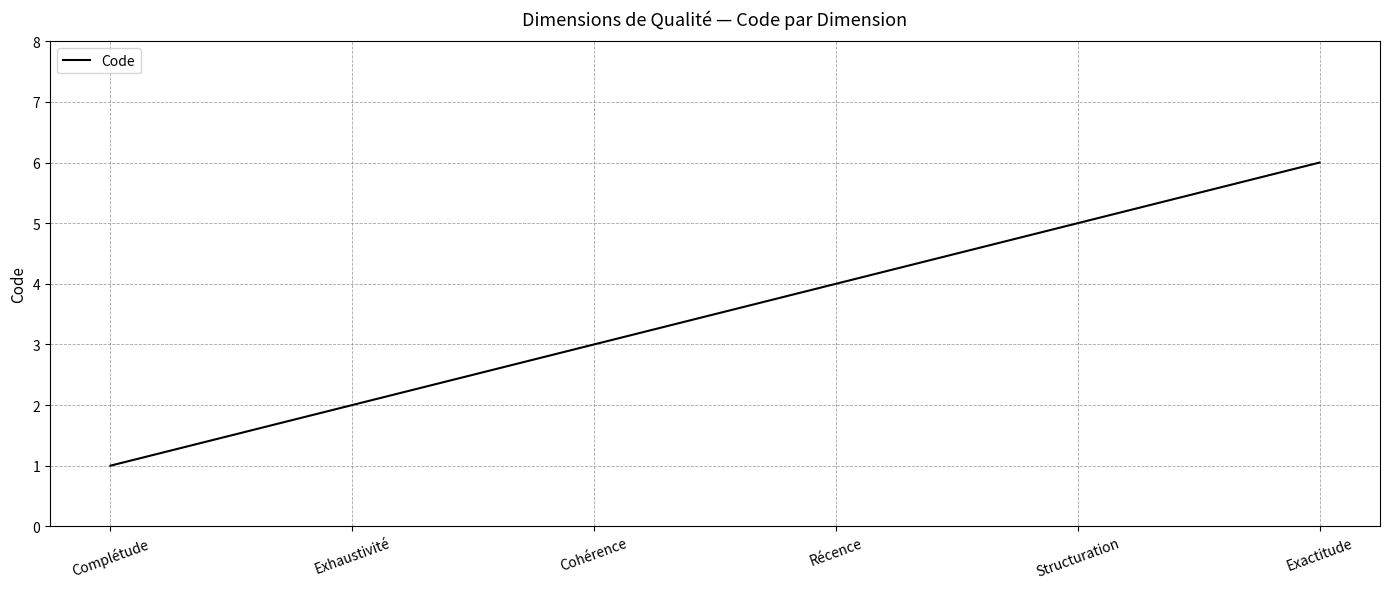

What is the difference between the maximum and second lowest values?

4